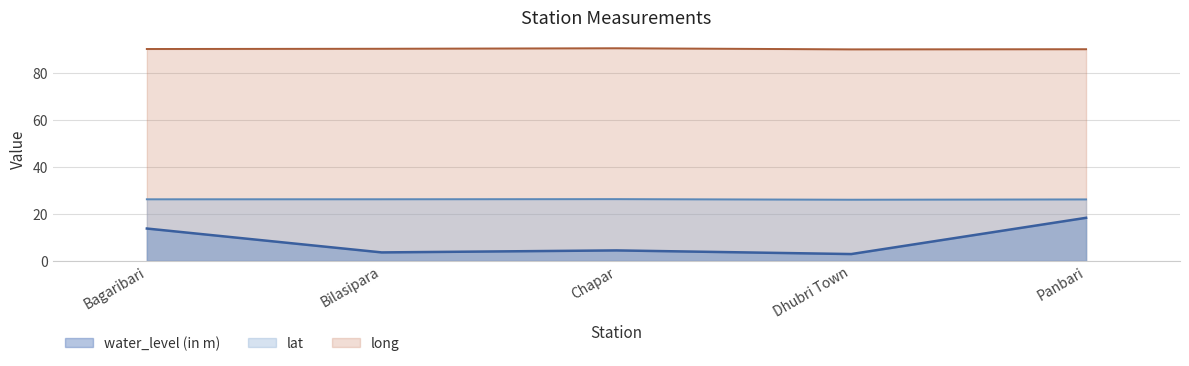

What is the label of the 5th point from the right?

Bagaribari